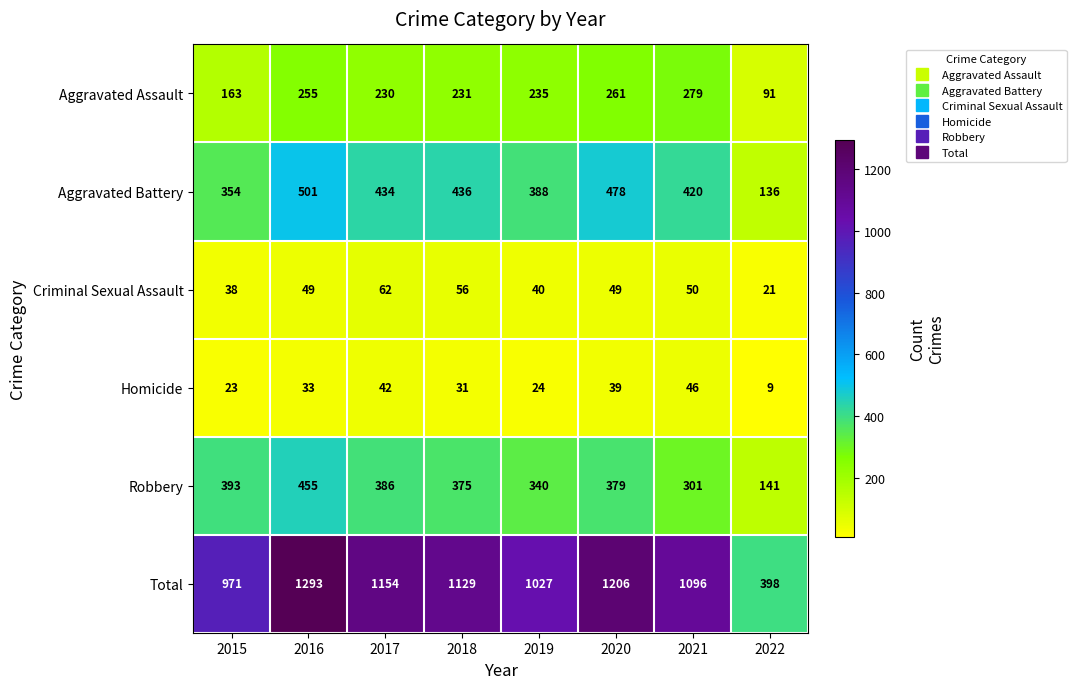

The value of Criminal Sexual Assault at 2022 is 21. True or false?

True